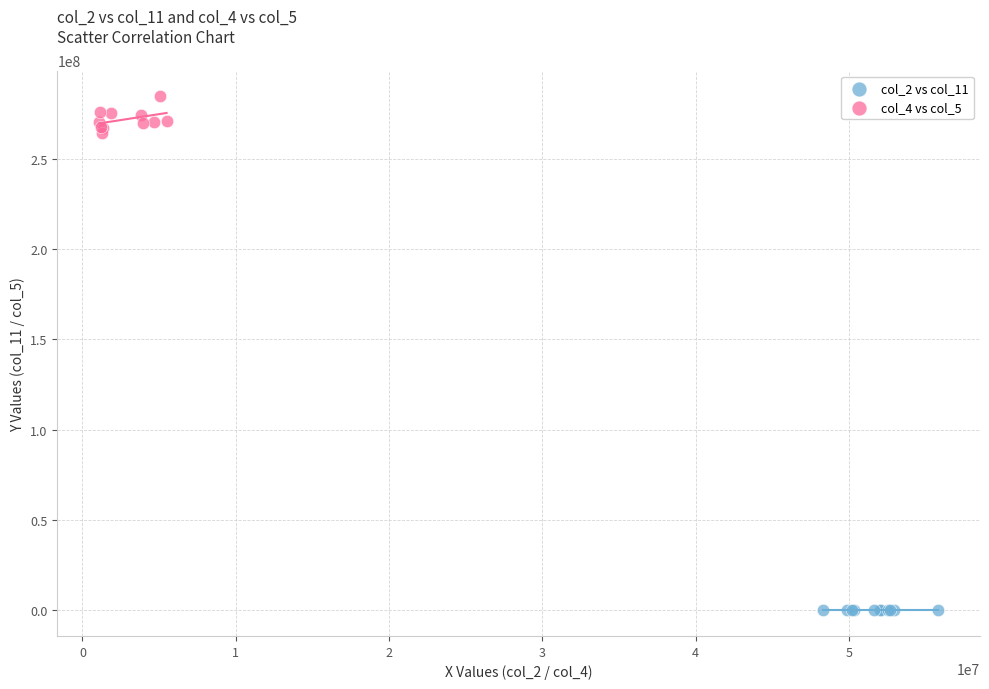

Which series reaches the maximum Y coordinate?

col_4 vs col_5